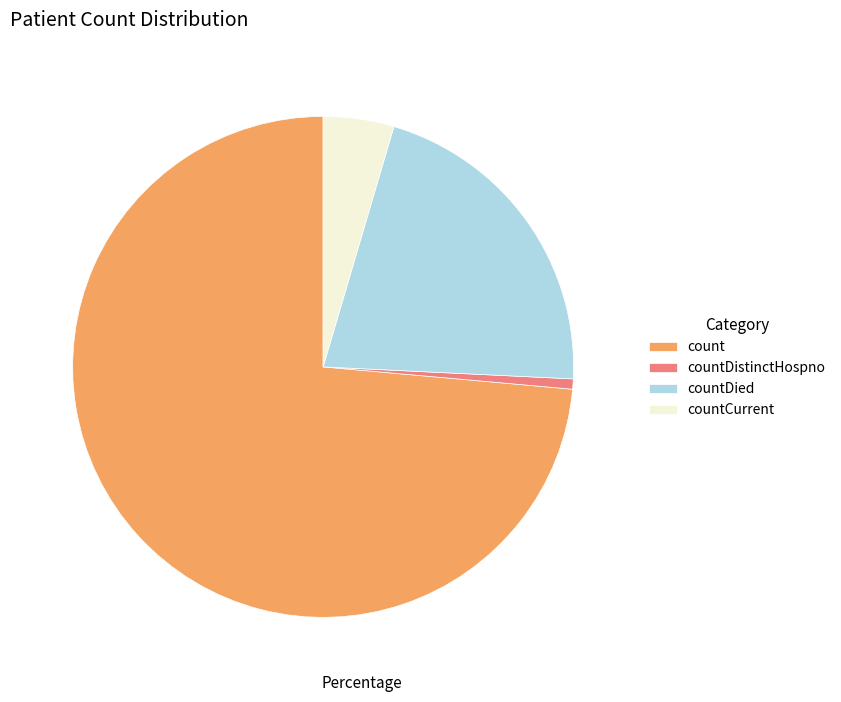

Does any single category account for the majority?

Yes